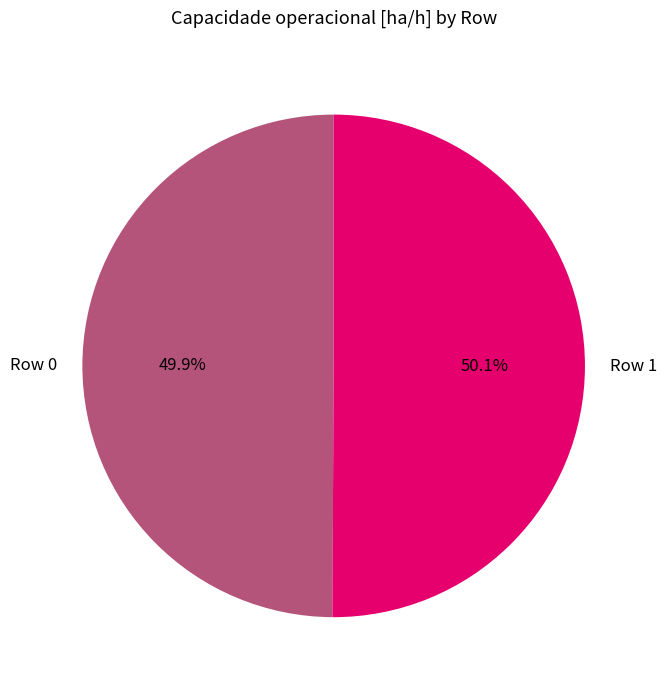

How many slices are in this pie chart?

2